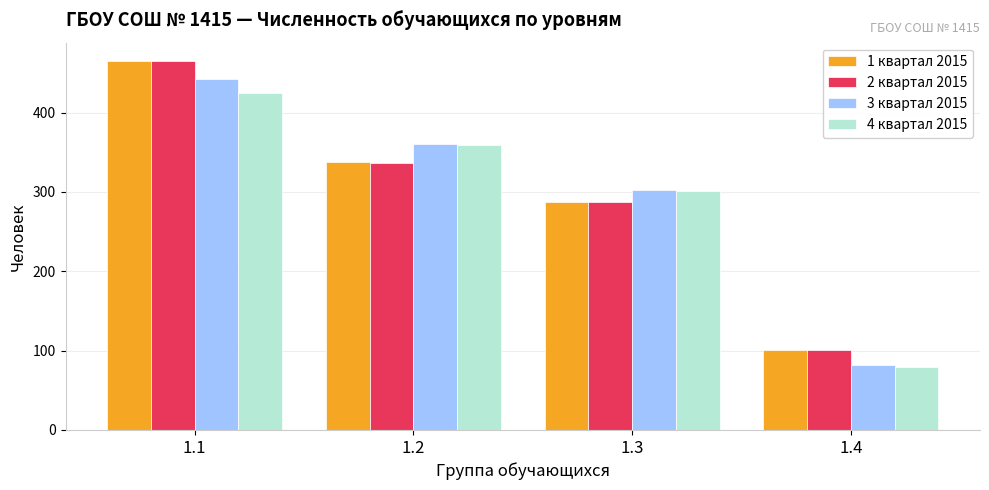

Reading left to right, list all the values displayed in this chart.

1 квартал 2015: 465	338	287	101
2 квартал 2015: 465	336	287	101
3 квартал 2015: 443	360	302	82
4 квартал 2015: 425	359	301	80